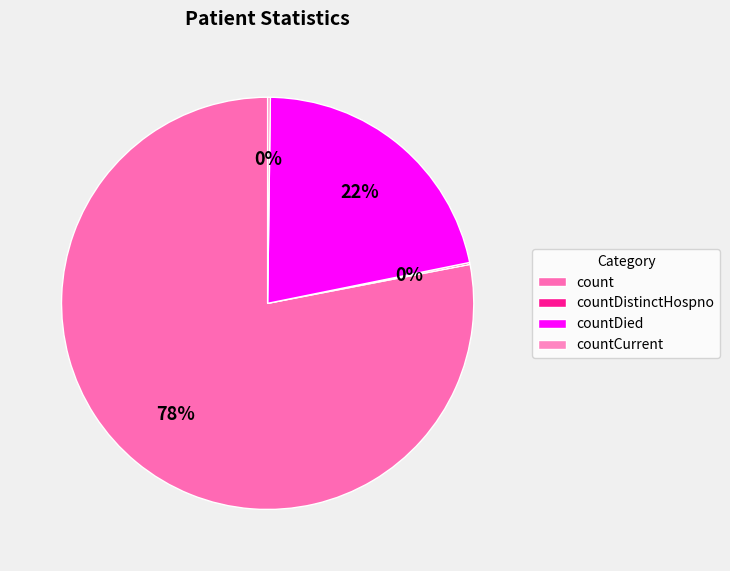

How much of the chart is everything except count?

22.0%